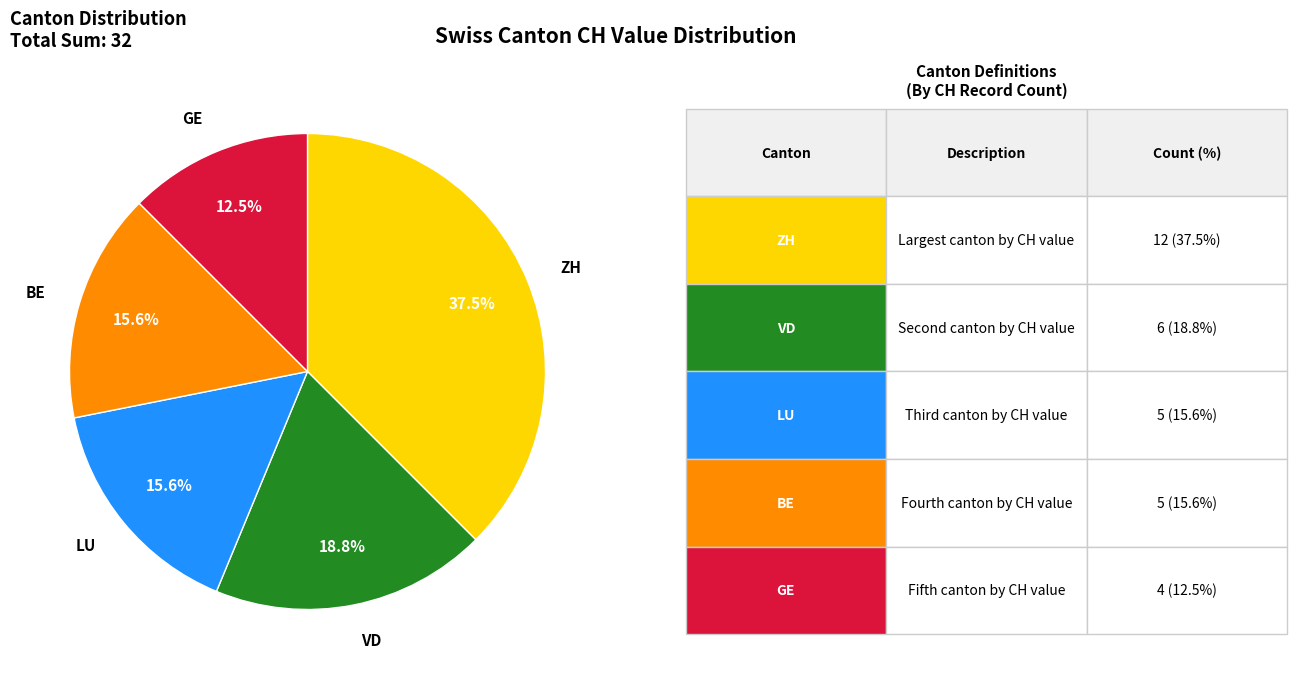

Is there a majority slice in this chart?

No